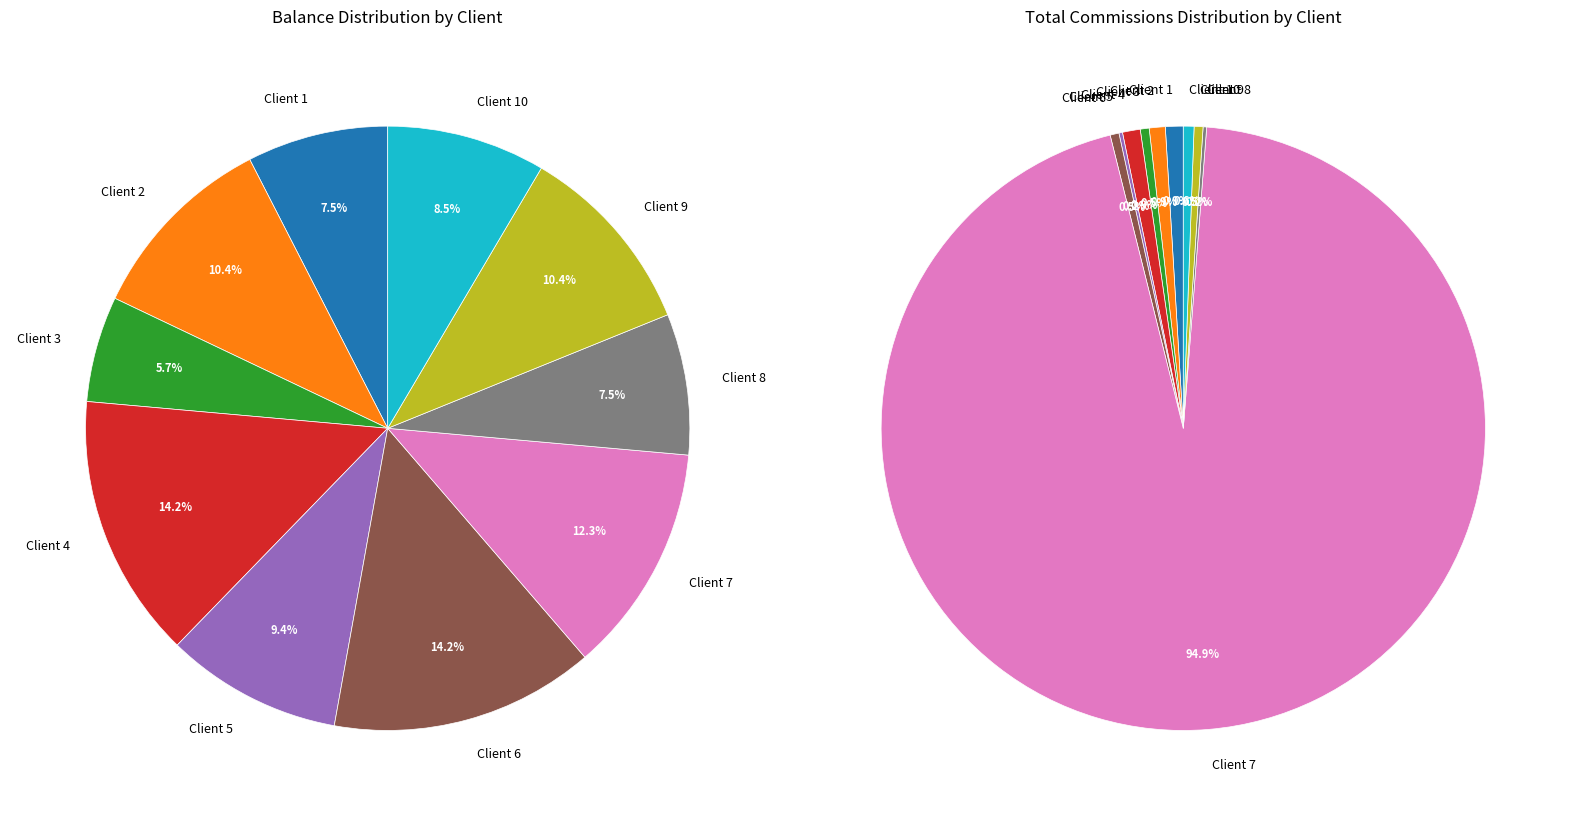

True or false: Client 4 accounts for 14% of the total.

True